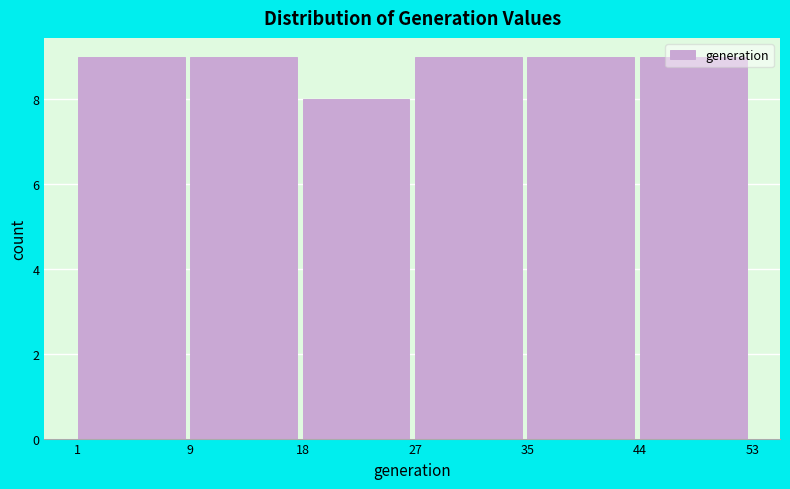

What is the approximate value at 1?

9